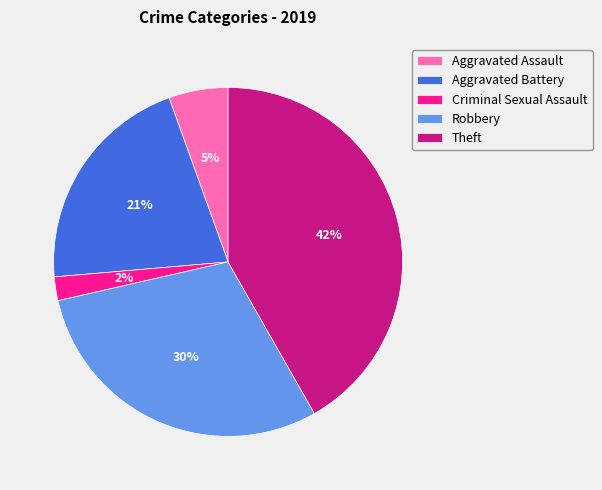

Is there a majority slice in this chart?

No